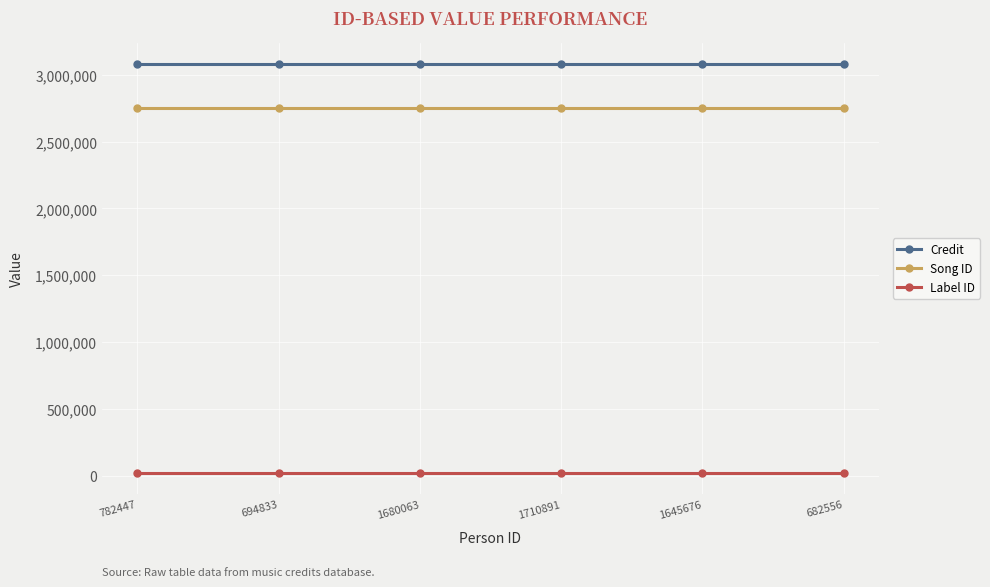

Does the chart display data point markers on the line(s)?

Yes